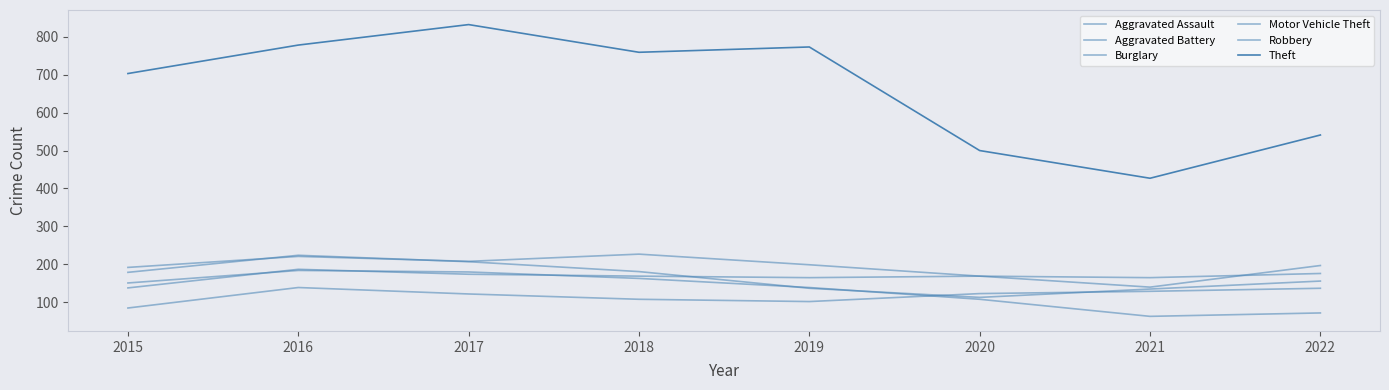

What is the difference between the second highest and minimum values in the Motor Vehicle Theft series?

81